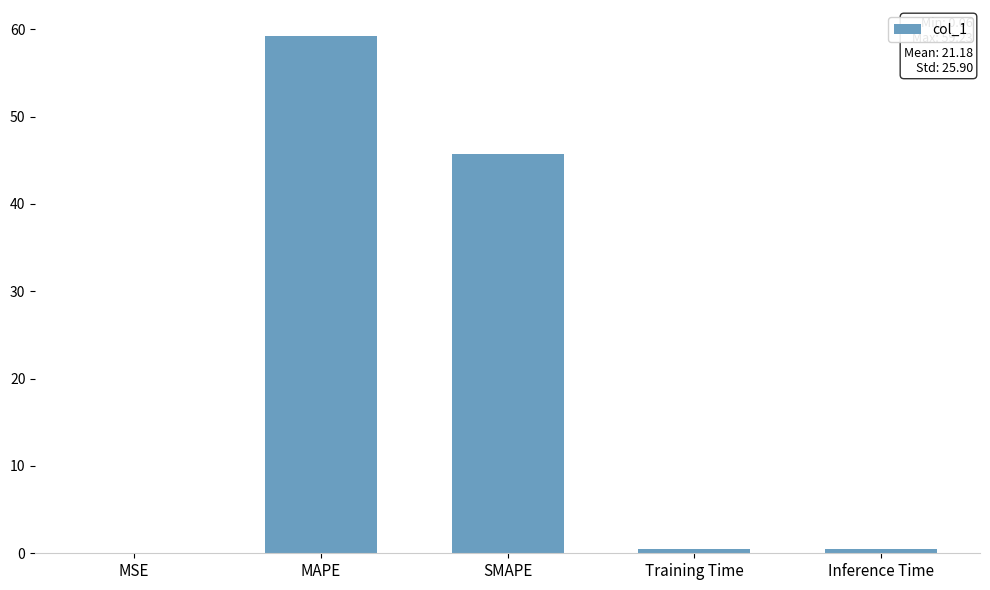

Which category has the highest value across all series?

MAPE